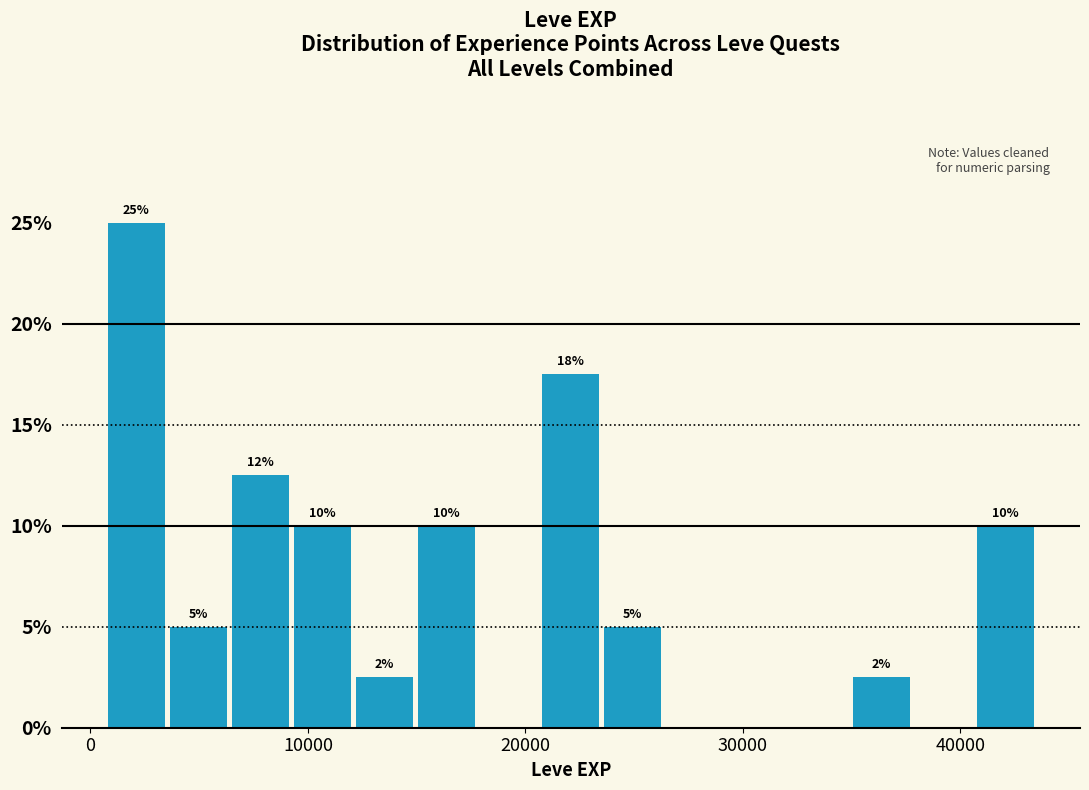

Read against the x-axis, roughly where is the centre of the tallest bar?

2000